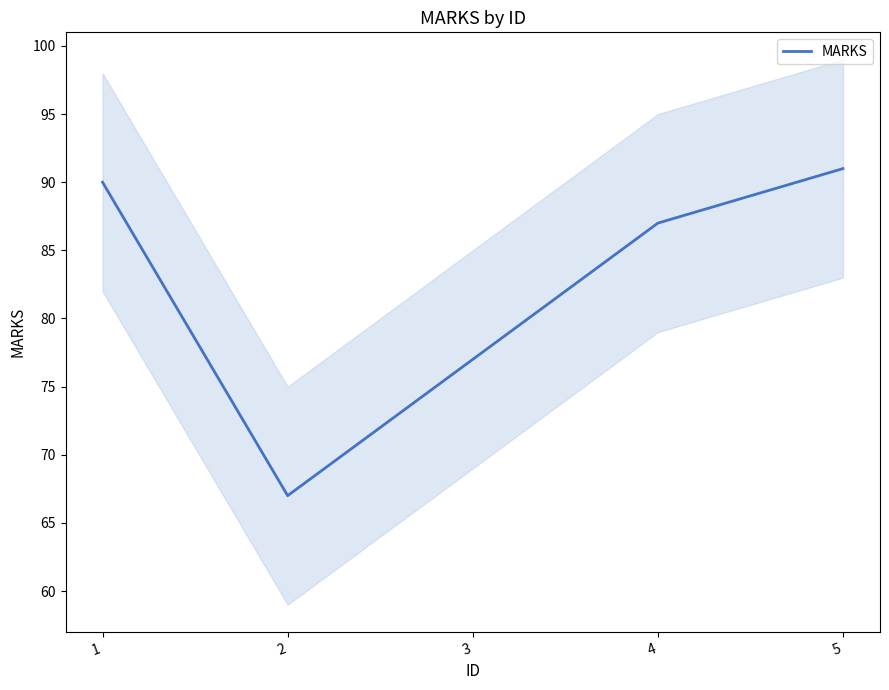

What is the smallest value displayed?

67